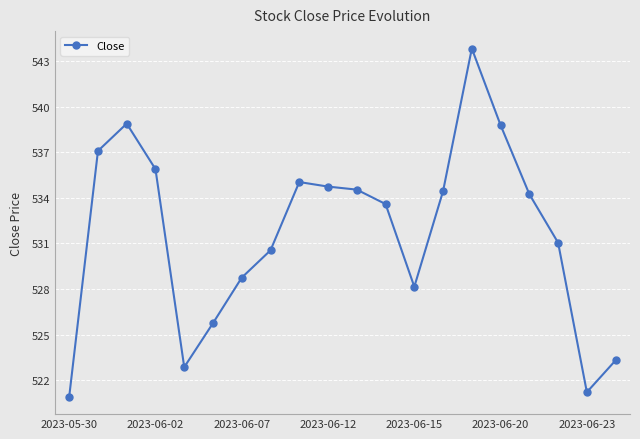

What is the sum of all values?

10633.7